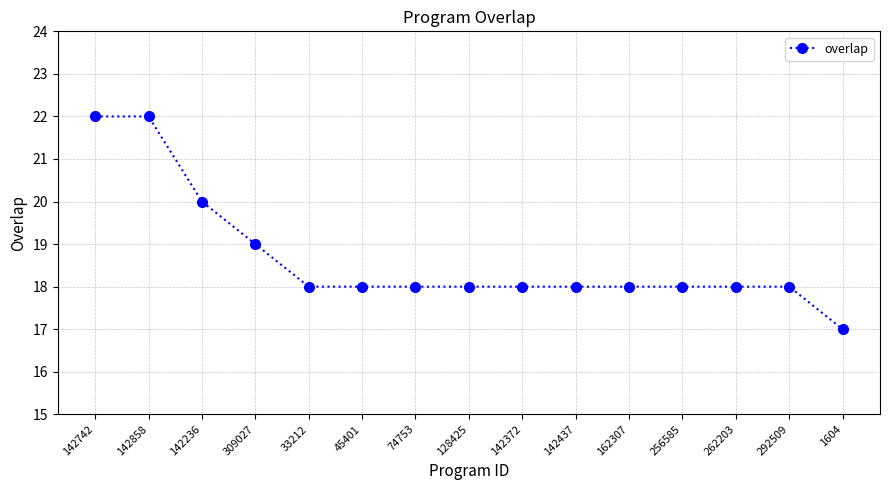

What is the sum of the values at 142236 and 142742?

42